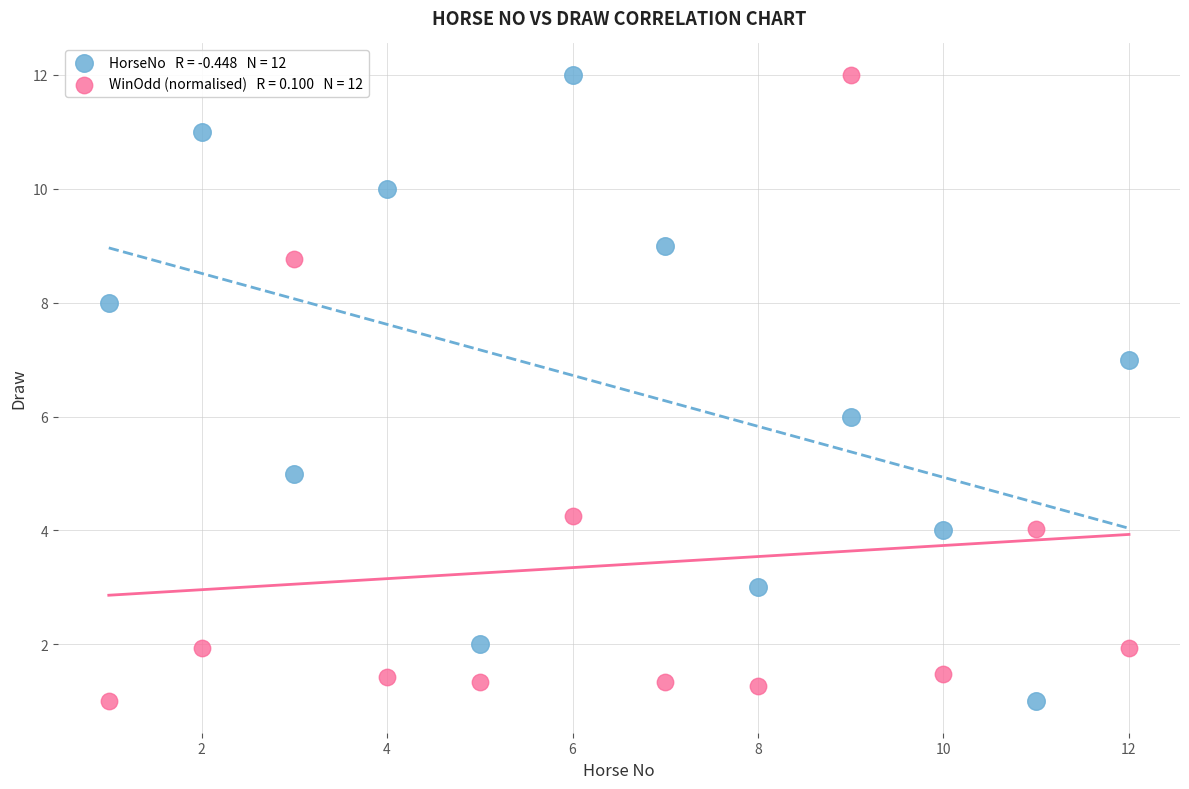

Across all data points, what is the range of X values (max minus min)?

11.0